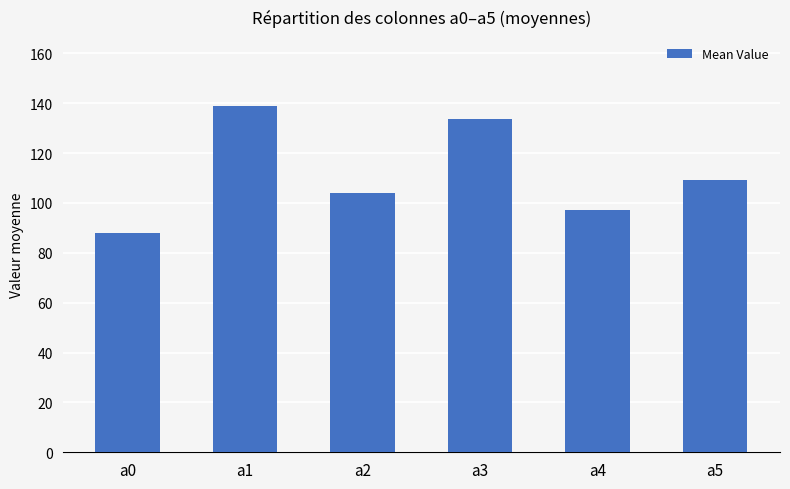

Read the value at a4.

97.2